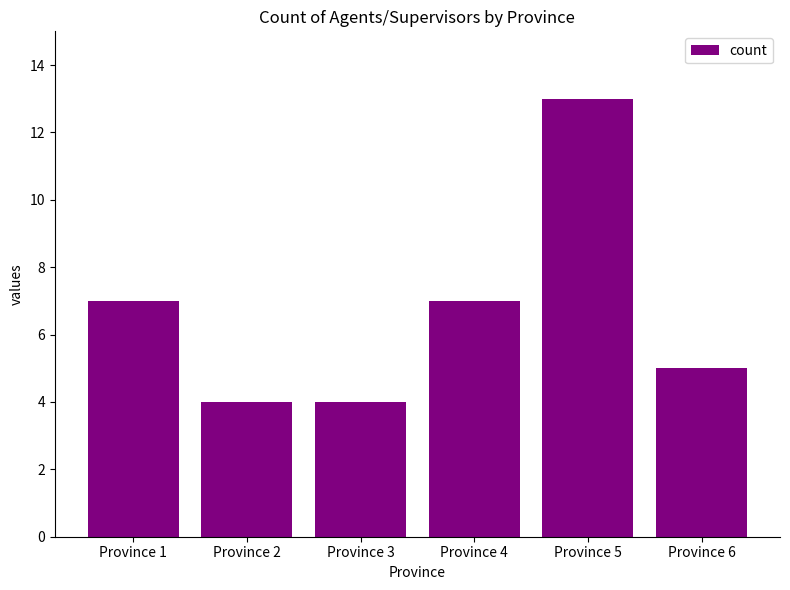

Read the value at Province 1.

7